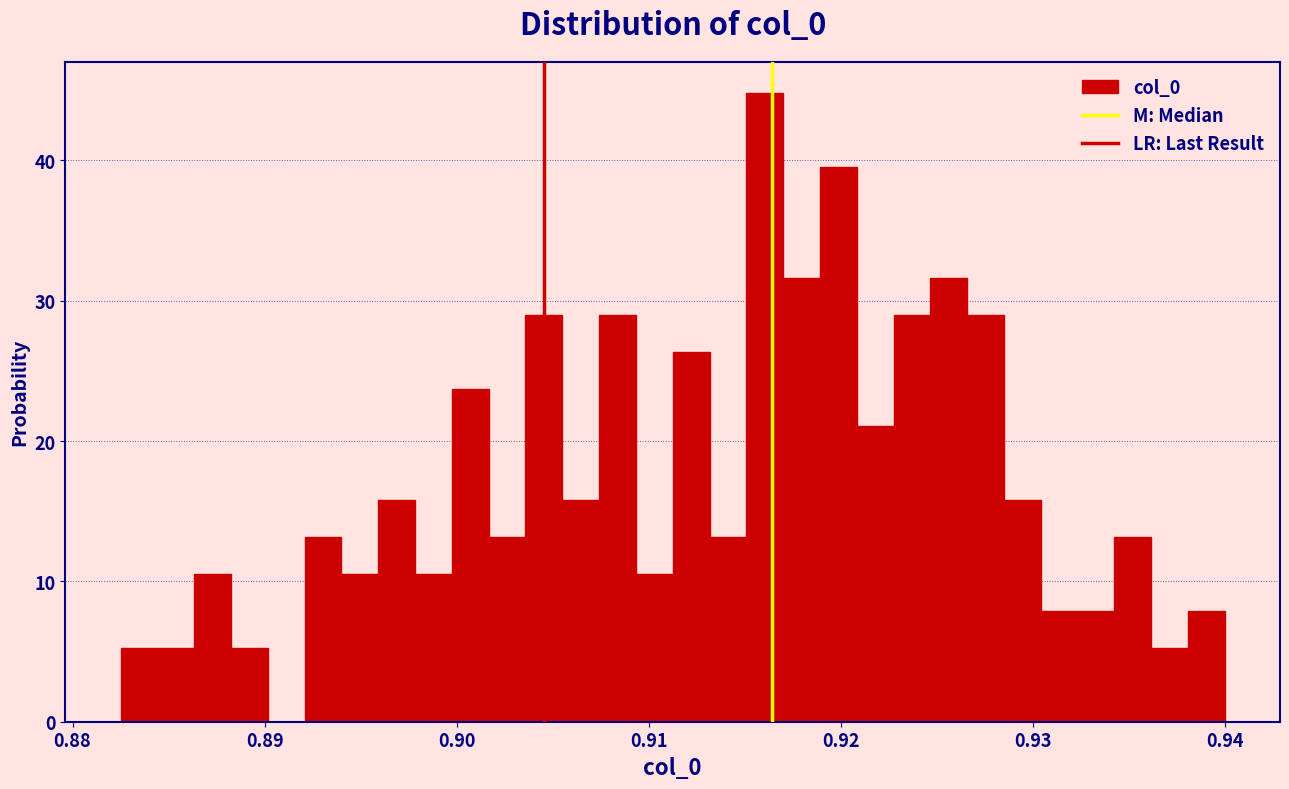

Around what value on the x-axis is the tallest bar? Give the approximate position of its centre, as read against the axis.

0.916